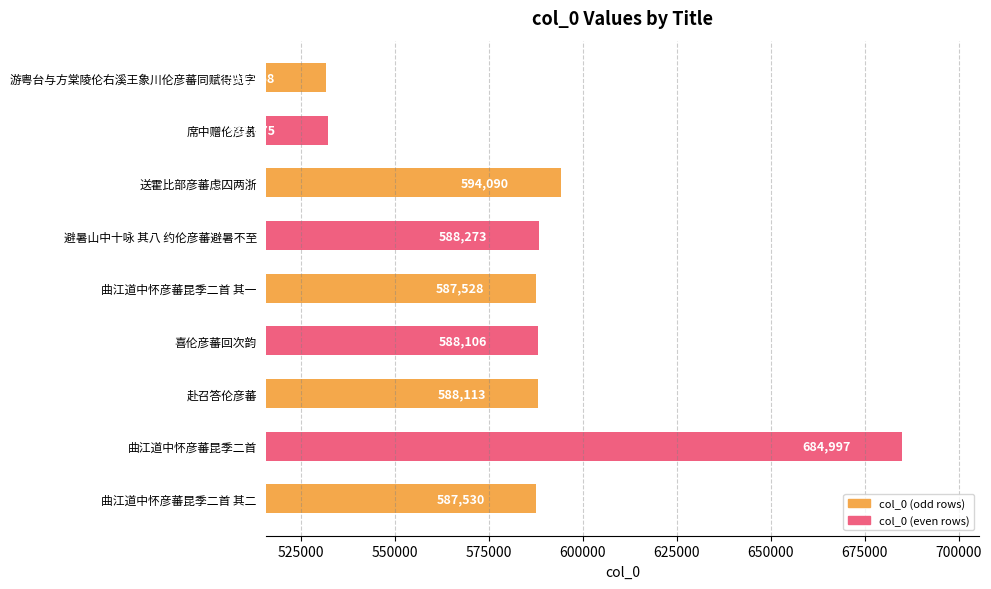

True or false: the data shows 587530 at 曲江道中怀彦蕃昆季二首 其二.

True